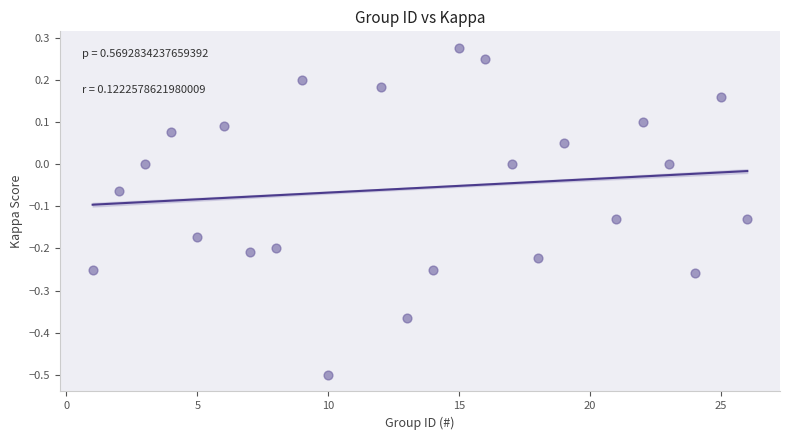

What is the range of Y values (max minus min)?

0.8